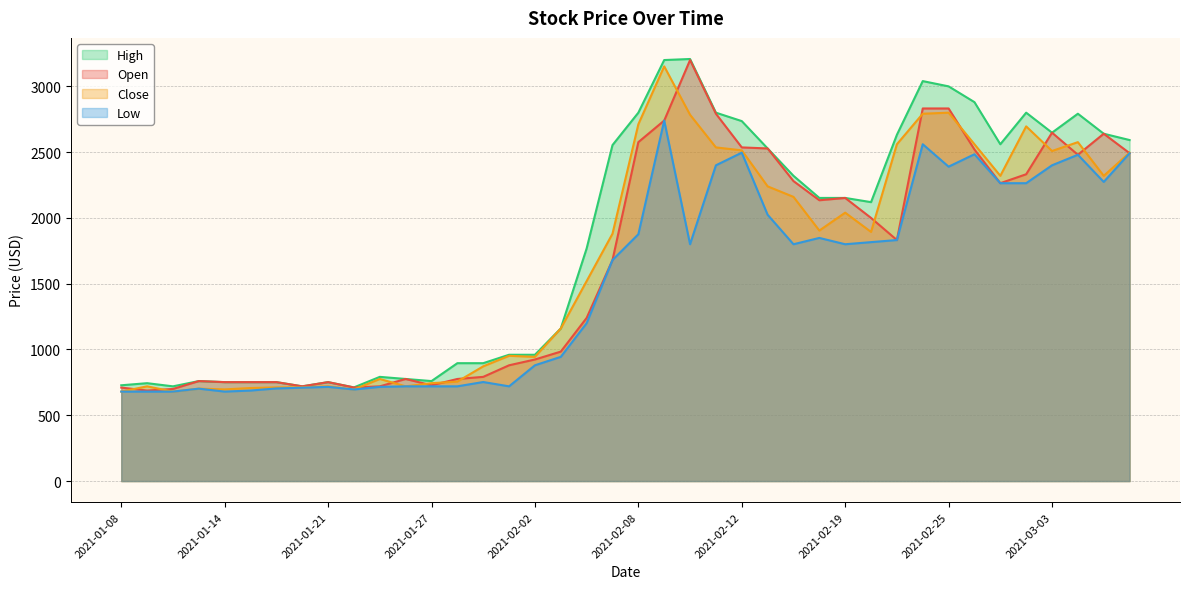

Reading right to left, list all the values displayed in this chart.

Open: 2021-03-08=2492.0	2021-03-05=2640.0	2021-03-04=2480.0	2021-03-03=2648.0	2021-03-02=2332.0	2021-03-01=2264.0	2021-02-26=2520.0	2021-02-25=2832.0	2021-02-24=2832.0	2021-02-23=1832.0	2021-02-22=2000.0	2021-02-19=2152.0	2021-02-18=2134.4	2021-02-17=2280.0	2021-02-16=2528.0	2021-02-12=2536.0	2021-02-11=2792.0	2021-02-10=3200.0	2021-02-09=2740.0	2021-02-08=2576.0	2021-02-05=1680.0	2021-02-04=1240.0	2021-02-03=984.0	2021-02-02=924.0	2021-02-01=880.0	2021-01-29=792.0	2021-01-28=776.0	2021-01-27=728.0	2021-01-26=776.0	2021-01-25=720.0	2021-01-22=711.2	2021-01-21=752.0	2021-01-20=720.0	2021-01-19=752.0	2021-01-15=752.0	2021-01-14=752.0	2021-01-13=760.0	2021-01-12=700.0	2021-01-11=688.0	2021-01-08=710.4
High: 2021-03-08=2592.0	2021-03-05=2640.0	2021-03-04=2792.0	2021-03-03=2648.0	2021-03-02=2800.0	2021-03-01=2560.0	2021-02-26=2880.0	2021-02-25=3000.0	2021-02-24=3040.0	2021-02-23=2632.0	2021-02-22=2120.0	2021-02-19=2152.0	2021-02-18=2152.0	2021-02-17=2320.0	2021-02-16=2528.0	2021-02-12=2736.0	2021-02-11=2800.0	2021-02-10=3208.0	2021-02-09=3200.0	2021-02-08=2800.0	2021-02-05=2553.6	2021-02-04=1768.0	2021-02-03=1160.0	2021-02-02=960.0	2021-02-01=960.0	2021-01-29=896.0	2021-01-28=896.0	2021-01-27=760.0	2021-01-26=776.0	2021-01-25=792.0	2021-01-22=712.0	2021-01-21=752.0	2021-01-20=720.0	2021-01-19=752.0	2021-01-15=752.0	2021-01-14=752.0	2021-01-13=760.0	2021-01-12=720.0	2021-01-11=744.0	2021-01-08=728.0
Low: 2021-03-08=2492.0	2021-03-05=2273.6	2021-03-04=2480.0	2021-03-03=2400.0	2021-03-02=2264.0	2021-03-01=2264.0	2021-02-26=2484.0	2021-02-25=2389.6	2021-02-24=2560.0	2021-02-23=1832.0	2021-02-22=1816.0	2021-02-19=1800.0	2021-02-18=1848.0	2021-02-17=1800.0	2021-02-16=2024.0	2021-02-12=2496.0	2021-02-11=2400.0	2021-02-10=1800.0	2021-02-09=2740.0	2021-02-08=1876.0	2021-02-05=1680.0	2021-02-04=1200.0	2021-02-03=944.0	2021-02-02=880.0	2021-02-01=720.0	2021-01-29=752.8	2021-01-28=720.0	2021-01-27=720.0	2021-01-26=720.0	2021-01-25=716.0	2021-01-22=696.0	2021-01-21=716.0	2021-01-20=709.6	2021-01-19=704.0	2021-01-15=688.0	2021-01-14=680.0	2021-01-13=702.4	2021-01-12=680.0	2021-01-11=680.0	2021-01-08=680.0
Close: 2021-03-08=2496.0	2021-03-05=2320.0	2021-03-04=2576.0	2021-03-03=2508.8	2021-03-02=2696.0	2021-03-01=2320.0	2021-02-26=2560.0	2021-02-25=2800.0	2021-02-24=2792.0	2021-02-23=2560.0	2021-02-22=1893.6	2021-02-19=2040.0	2021-02-18=1904.0	2021-02-17=2160.0	2021-02-16=2240.0	2021-02-12=2513.6	2021-02-11=2536.0	2021-02-10=2784.0	2021-02-09=3152.0	2021-02-08=2712.0	2021-02-05=1880.0	2021-02-04=1520.0	2021-02-03=1160.0	2021-02-02=944.0	2021-02-01=952.0	2021-01-29=872.0	2021-01-28=756.0	2021-01-27=744.0	2021-01-26=720.0	2021-01-25=776.0	2021-01-22=696.0	2021-01-21=720.0	2021-01-20=712.0	2021-01-19=712.0	2021-01-15=707.2	2021-01-14=696.8	2021-01-13=702.4	2021-01-12=680.0	2021-01-11=720.0	2021-01-08=680.0